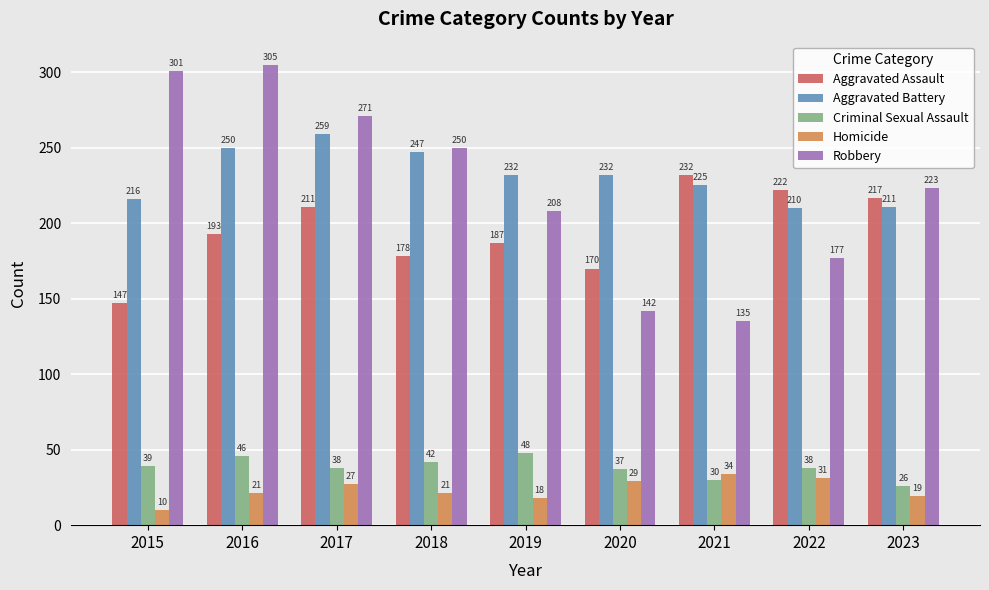

What is the sum of the Criminal Sexual Assault values at 2018 and 2017?

80